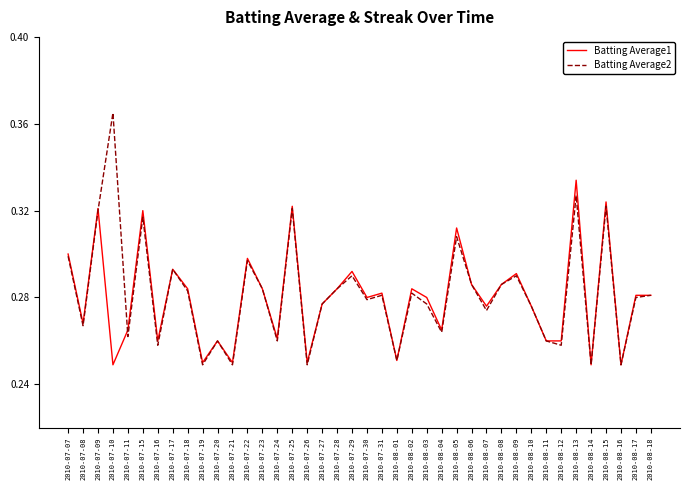

What position from the right is 2010-08-10?

9